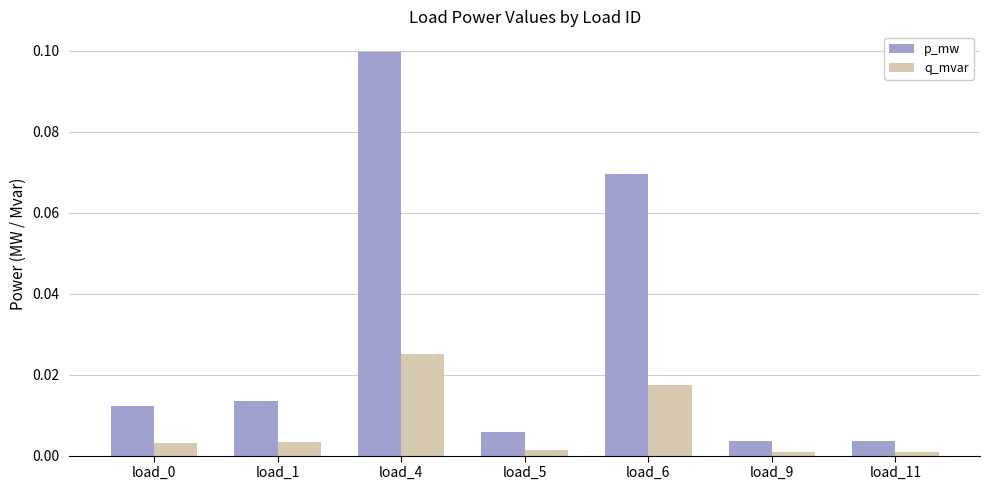

Which category has the highest value across all series?

load_4